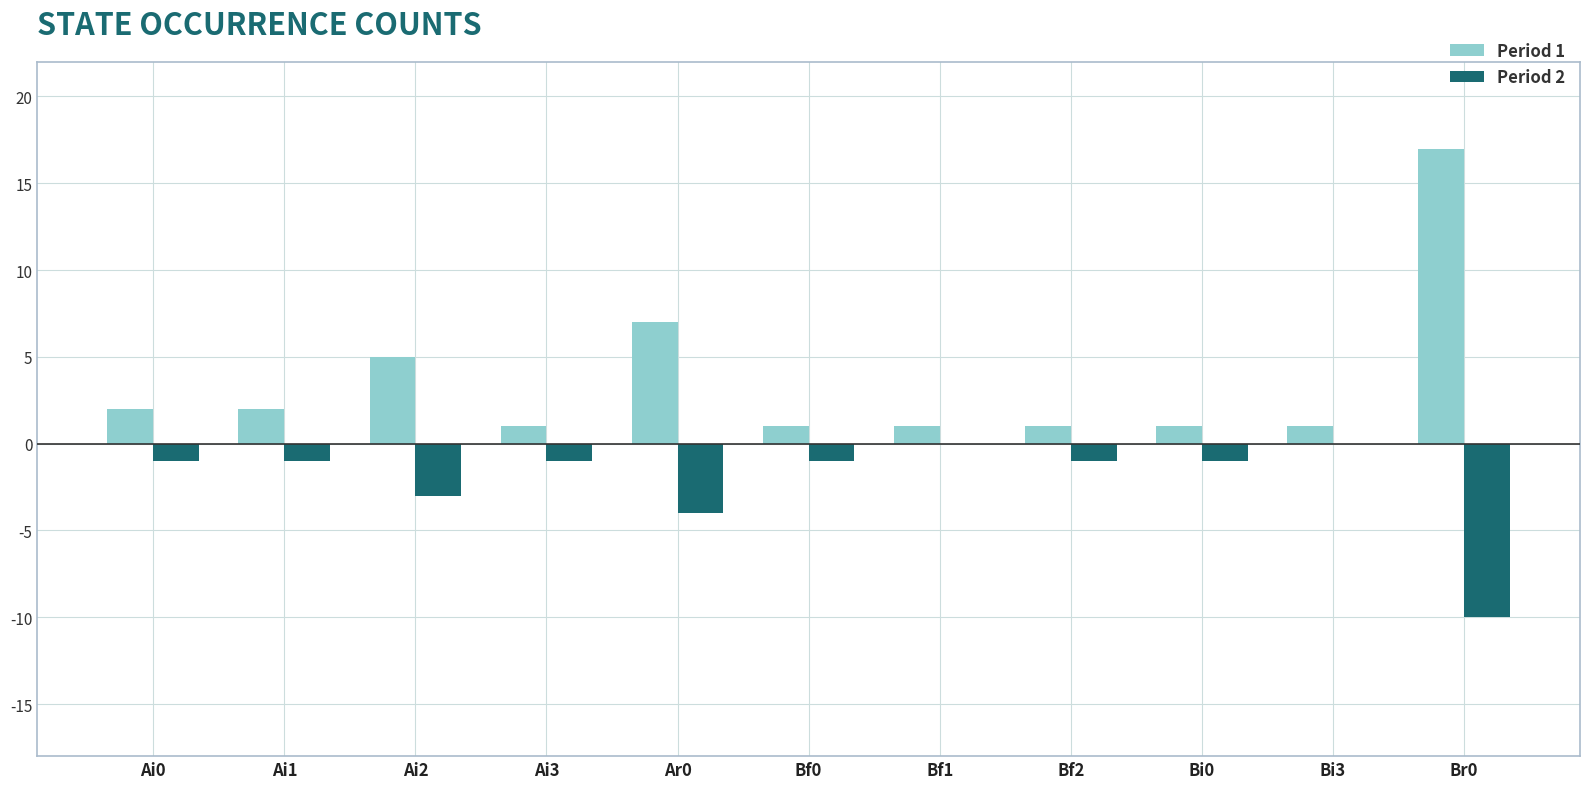

At which category does the chart reach its peak across all series?

Br0